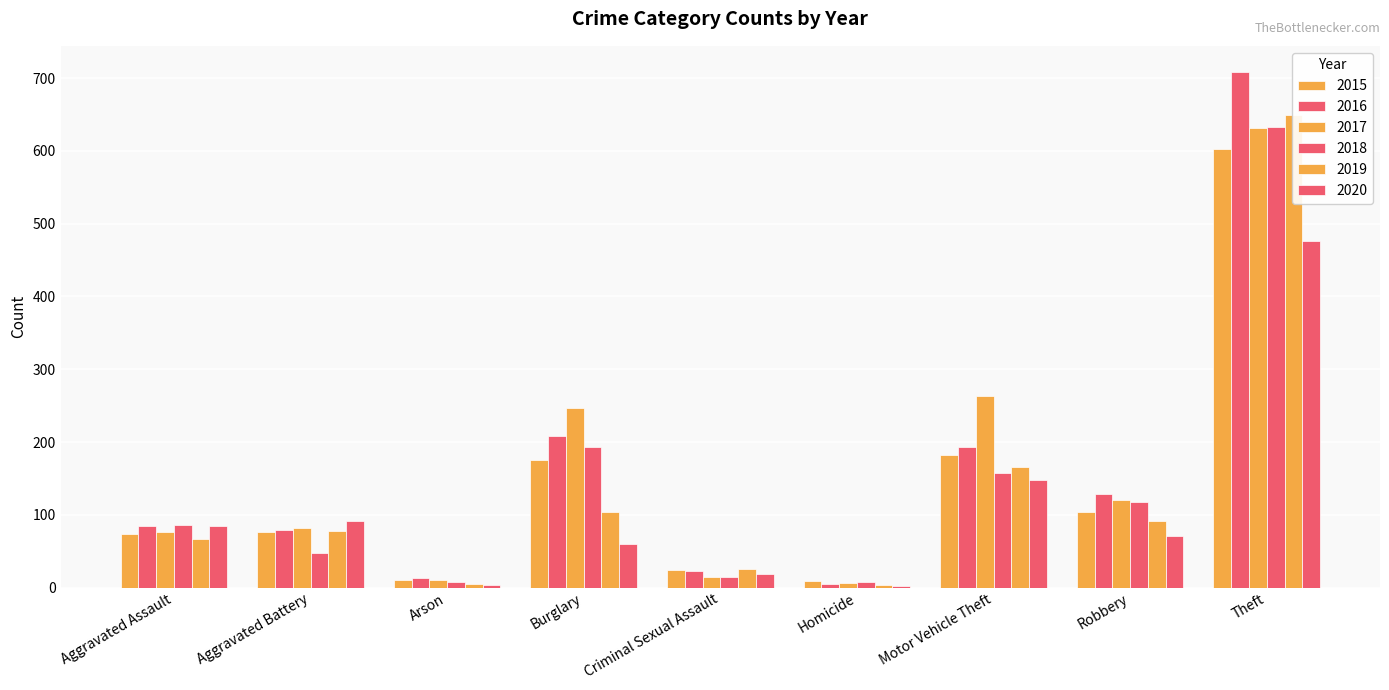

What is the value of the 2019 bar at the 1st from the left?

67